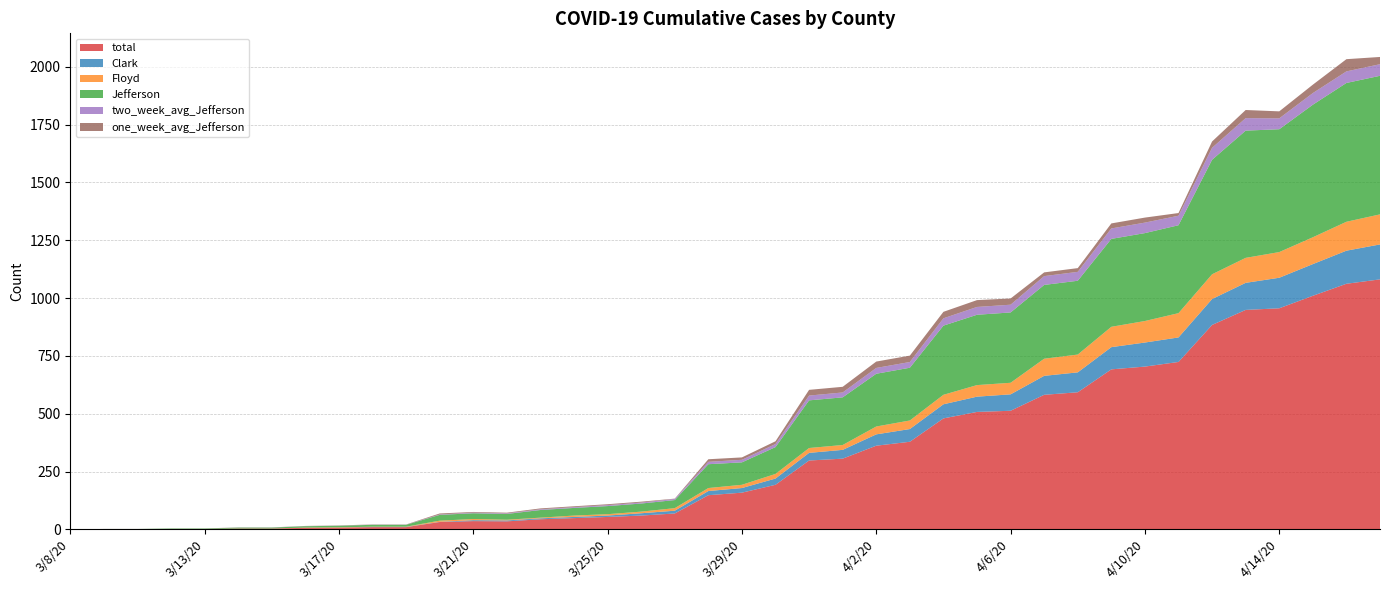

Reading left to right, transcribe all the data shown in this chart.

total: 3/8/20=0.0	3/9/20=1.0	3/11/20=1.0	3/12/20=2.0	3/13/20=2.0	3/14/20=4.0	3/15/20=4.0	3/16/20=7.0	3/17/20=8.0	3/18/20=10.0	3/19/20=10.0	3/20/20=32.0	3/21/20=36.0	3/22/20=35.0	3/23/20=44.0	3/24/20=49.0	3/25/20=54.0	3/26/20=60.0	3/27/20=69.0	3/28/20=148.0	3/29/20=159.0	3/30/20=193.0	3/31/20=298.0	4/1/20=306.0	4/2/20=362.0	4/3/20=379.0	4/4/20=480.0	4/5/20=508.0	4/6/20=513.0	4/7/20=582.0	4/8/20=593.0	4/9/20=692.0	4/10/20=704.0	4/11/20=724.0	4/12/20=884.0	4/13/20=949.0	4/14/20=956.0	4/15/20=1010.0	4/16/20=1062.0	4/17/20=1081.0
Clark: 3/8/20=0.0	3/9/20=0.0	3/11/20=0.0	3/12/20=0.0	3/13/20=0.0	3/14/20=0.0	3/15/20=0.0	3/16/20=0.0	3/17/20=0.0	3/18/20=1.0	3/19/20=1.0	3/20/20=1.0	3/21/20=4.0	3/22/20=4.0	3/23/20=4.0	3/24/20=5.0	3/25/20=6.0	3/26/20=10.0	3/27/20=12.0	3/28/20=18.0	3/29/20=20.0	3/30/20=27.0	3/31/20=33.0	4/1/20=38.0	4/2/20=49.0	4/3/20=55.0	4/4/20=61.0	4/5/20=66.0	4/6/20=71.0	4/7/20=82.0	4/8/20=86.0	4/9/20=96.0	4/10/20=104.0	4/11/20=106.0	4/12/20=112.0	4/13/20=117.0	4/14/20=132.0	4/15/20=137.0	4/16/20=143.0	4/17/20=151.0
Floyd: 3/8/20=0.0	3/9/20=0.0	3/11/20=0.0	3/12/20=0.0	3/13/20=0.0	3/14/20=0.0	3/15/20=0.0	3/16/20=1.0	3/17/20=1.0	3/18/20=1.0	3/19/20=1.0	3/20/20=5.0	3/21/20=5.0	3/22/20=3.0	3/23/20=3.0	3/24/20=6.0	3/25/20=6.0	3/26/20=7.0	3/27/20=11.0	3/28/20=13.0	3/29/20=14.0	3/30/20=20.0	3/31/20=21.0	4/1/20=21.0	4/2/20=34.0	4/3/20=37.0	4/4/20=41.0	4/5/20=50.0	4/6/20=50.0	4/7/20=74.0	4/8/20=77.0	4/9/20=88.0	4/10/20=93.0	4/11/20=105.0	4/12/20=107.0	4/13/20=108.0	4/14/20=111.0	4/15/20=116.0	4/16/20=125.0	4/17/20=130.0
Jefferson: 3/8/20=0.0	3/9/20=1.0	3/11/20=1.0	3/12/20=2.0	3/13/20=2.0	3/14/20=4.0	3/15/20=4.0	3/16/20=6.0	3/17/20=7.0	3/18/20=8.0	3/19/20=8.0	3/20/20=25.0	3/21/20=25.0	3/22/20=25.0	3/23/20=33.0	3/24/20=33.0	3/25/20=35.0	3/26/20=35.0	3/27/20=35.0	3/28/20=103.0	3/29/20=97.0	3/30/20=116.0	3/31/20=206.0	4/1/20=206.0	4/2/20=228.0	4/3/20=228.0	4/4/20=299.0	4/5/20=304.0	4/6/20=304.0	4/7/20=319.0	4/8/20=319.0	4/9/20=380.0	4/10/20=380.0	4/11/20=380.0	4/12/20=495.0	4/13/20=550.0	4/14/20=531.0	4/15/20=573.0	4/16/20=600.0	4/17/20=599.0
two_week_avg_Jefferson: 3/8/20=0.0	3/9/20=0.1	3/11/20=0.1	3/12/20=0.1	3/13/20=0.1	3/14/20=0.3	3/15/20=0.3	3/16/20=0.4	3/17/20=0.5	3/18/20=0.6	3/19/20=0.6	3/20/20=1.8	3/21/20=2.6	3/22/20=2.5	3/23/20=3.1	3/24/20=3.4	3/25/20=4.1	3/26/20=4.1	3/27/20=4.8	3/28/20=10.3	3/29/20=11.1	3/30/20=13.3	3/31/20=20.7	4/1/20=21.1	4/2/20=25.1	4/3/20=24.8	4/4/20=31.7	4/5/20=33.8	4/6/20=33.5	4/7/20=38.1	4/8/20=38.5	4/9/20=45.1	4/10/20=45.4	4/11/20=41.1	4/12/20=51.8	4/13/20=54.0	4/14/20=47.0	4/15/20=50.3	4/16/20=50.0	4/17/20=50.1
one_week_avg_Jefferson: 3/8/20=0.0	3/9/20=0.1	3/11/20=0.1	3/12/20=0.3	3/13/20=0.3	3/14/20=0.6	3/15/20=0.6	3/16/20=0.7	3/17/20=0.9	3/18/20=1.0	3/19/20=0.9	3/20/20=4.3	3/21/20=3.0	3/22/20=3.0	3/23/20=3.9	3/24/20=3.7	3/25/20=3.9	3/26/20=3.9	3/27/20=1.4	3/28/20=11.1	3/29/20=10.3	3/30/20=11.9	3/31/20=24.7	4/1/20=24.4	4/2/20=27.6	4/3/20=27.6	4/4/20=28.0	4/5/20=29.6	4/6/20=26.9	4/7/20=16.1	4/8/20=16.1	4/9/20=21.7	4/10/20=21.7	4/11/20=11.6	4/12/20=27.3	4/13/20=35.1	4/14/20=30.3	4/15/20=36.3	4/16/20=52.9	4/17/20=31.3